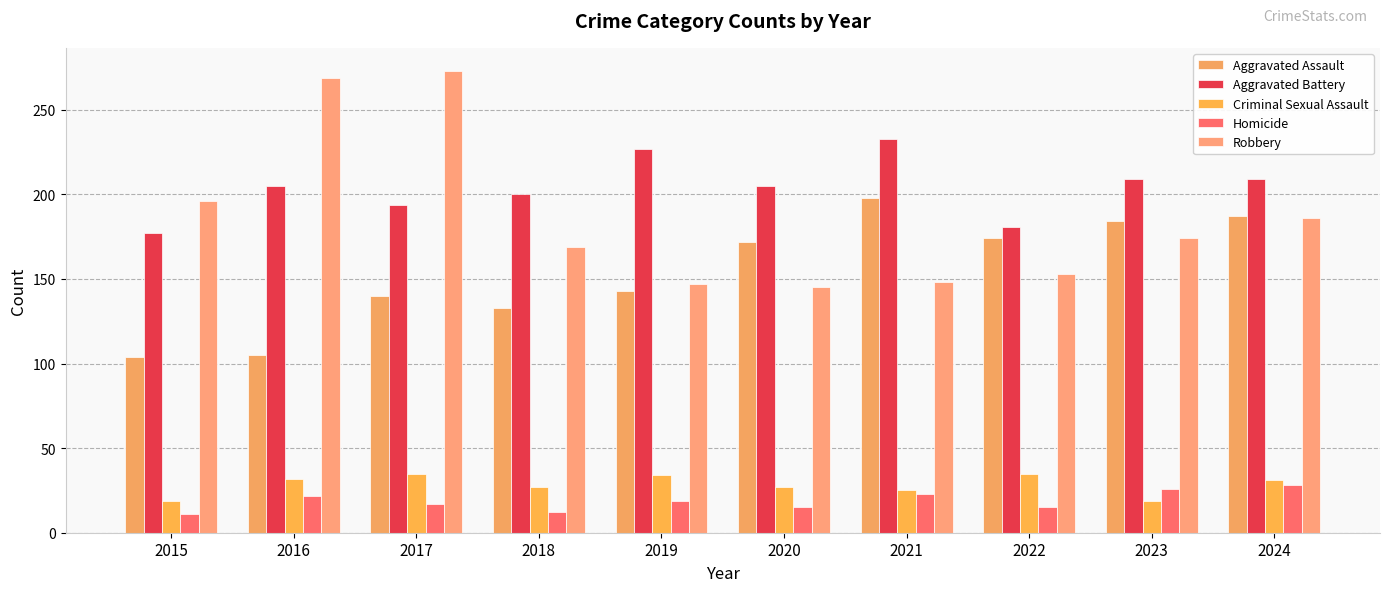

At which category does the chart reach its peak across all series?

2017